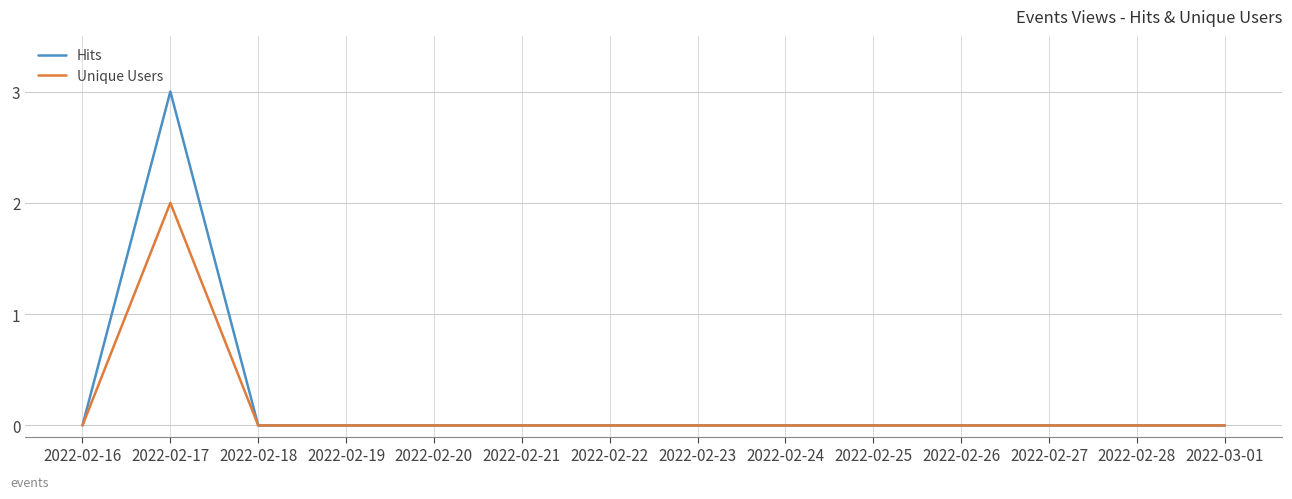

Which series has the largest range (max minus min)?

Hits